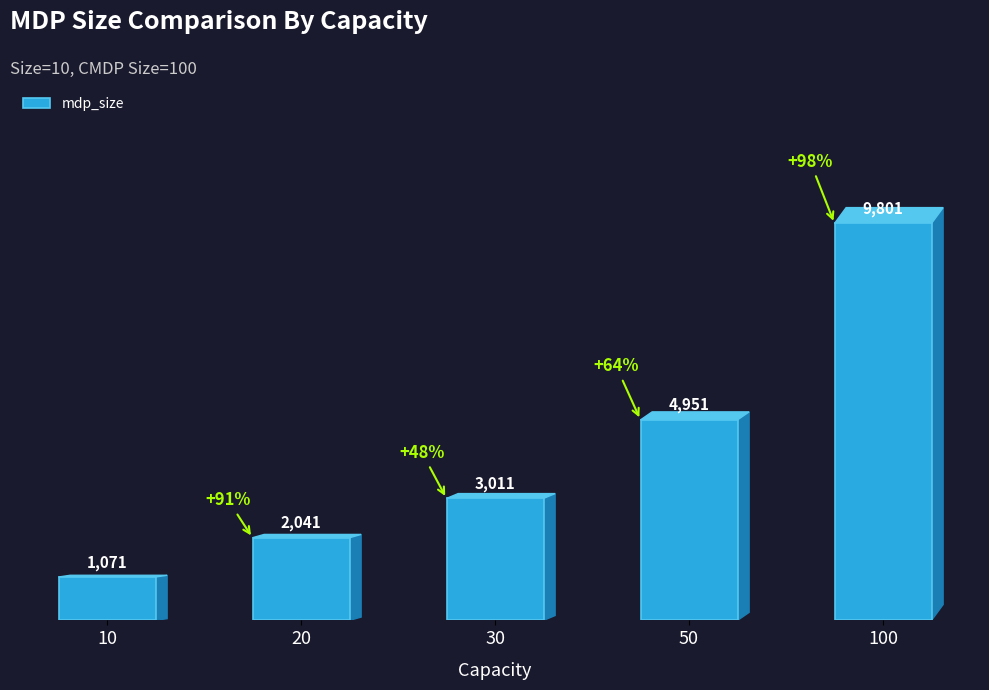

What is the difference between the maximum and minimum values?

8730